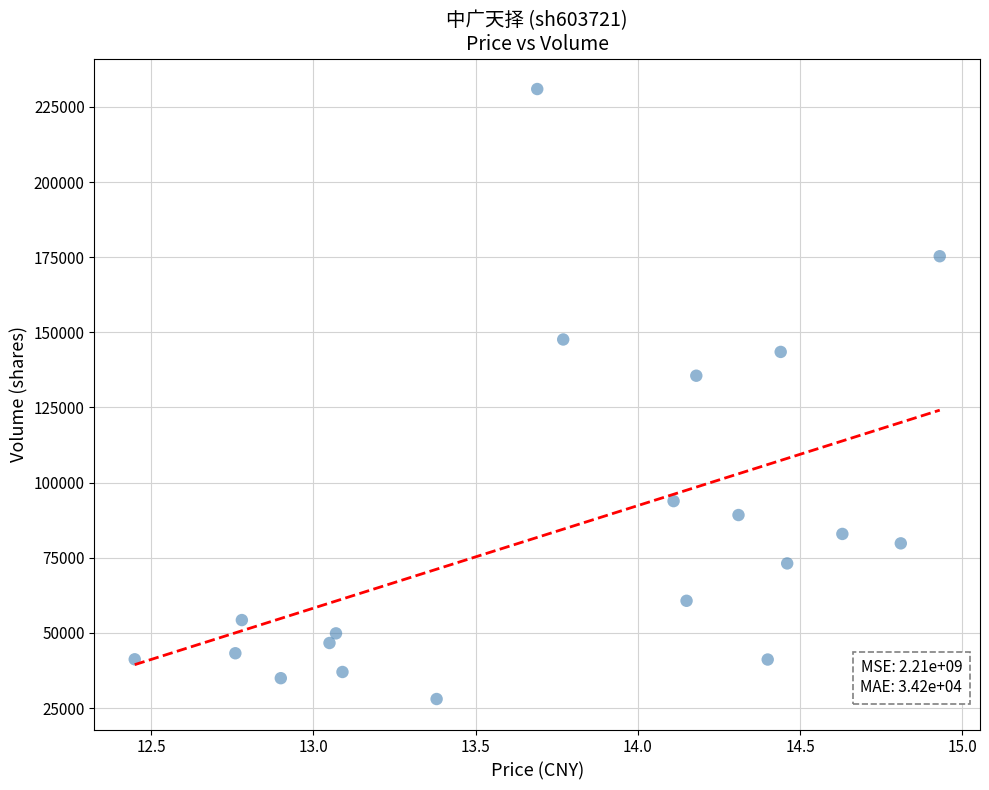

What Y value in the scatter plot is closest to 129481?

135574